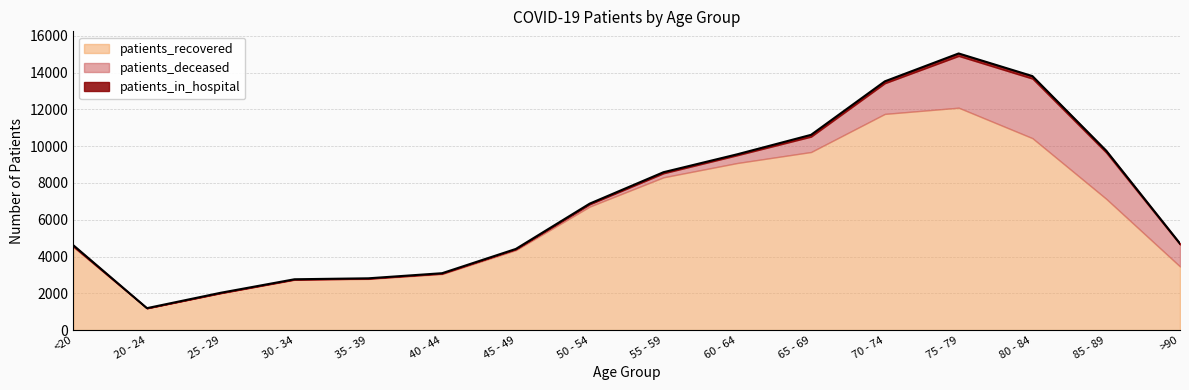

What is the highest value of the patients_deceased series?

3240